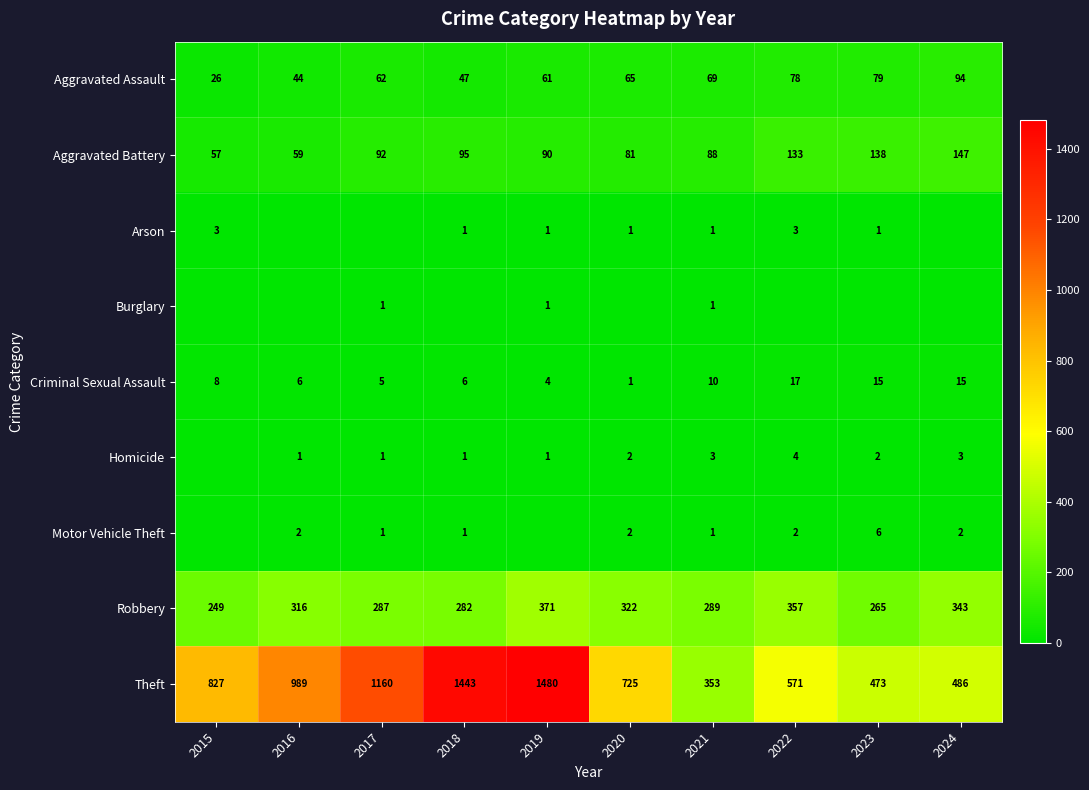

At which label is Aggravated Battery closest to 102?

2018